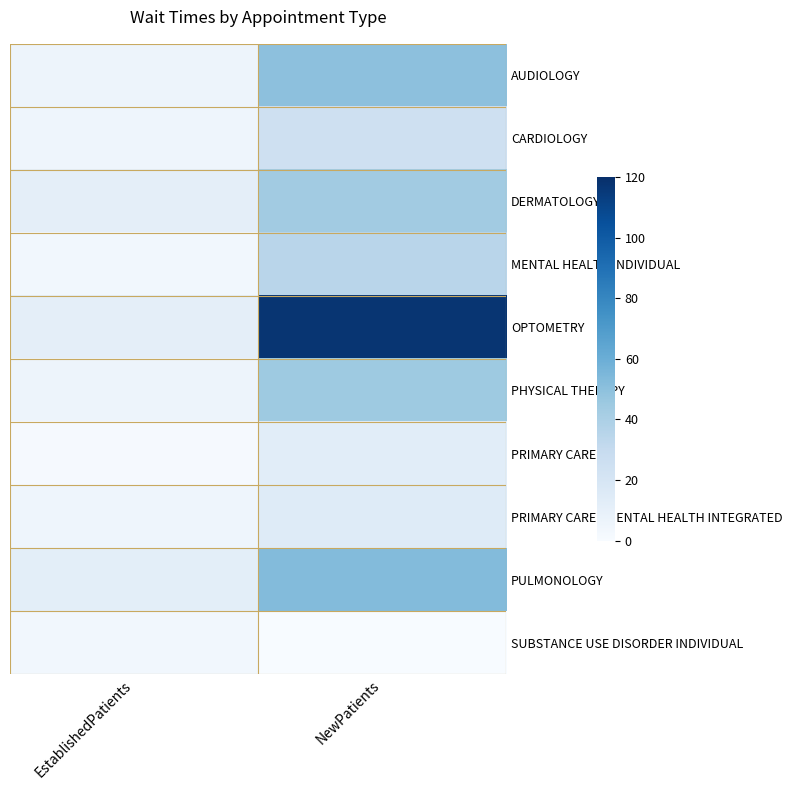

Reading right to left, list all the values displayed in this chart.

AUDIOLOGY: NewPatients=50.0	EstablishedPatients=6.0
CARDIOLOGY: NewPatients=25.0	EstablishedPatients=5.3
DERMATOLOGY: NewPatients=43.2	EstablishedPatients=11.5
MENTAL HEALTH INDIVIDUAL: NewPatients=34.8	EstablishedPatients=3.7
OPTOMETRY: NewPatients=117.4	EstablishedPatients=11.7
PHYSICAL THERAPY: NewPatients=44.7	EstablishedPatients=5.9
PRIMARY CARE: NewPatients=13.1	EstablishedPatients=1.4
PRIMARY CARE - MENTAL HEALTH INTEGRATED: NewPatients=14.8	EstablishedPatients=5.3
PULMONOLOGY: NewPatients=52.5	EstablishedPatients=11.9
SUBSTANCE USE DISORDER INDIVIDUAL: NewPatients=0.0	EstablishedPatients=3.7